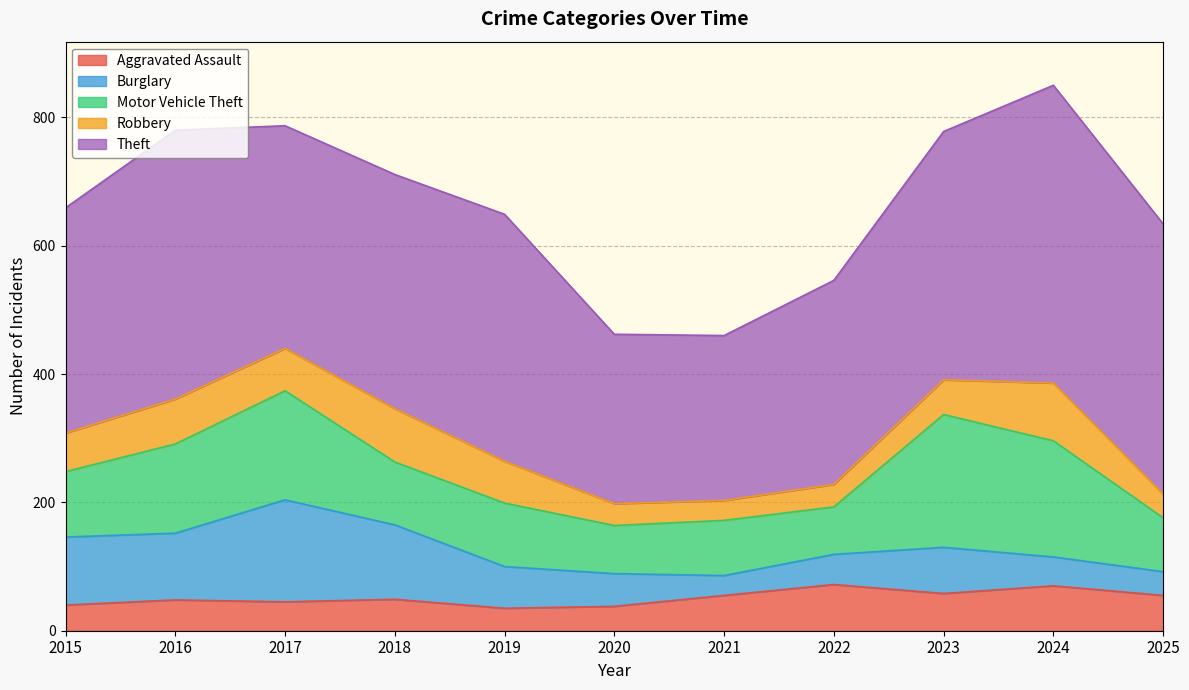

Where does the Robbery series first go above 60?

2016